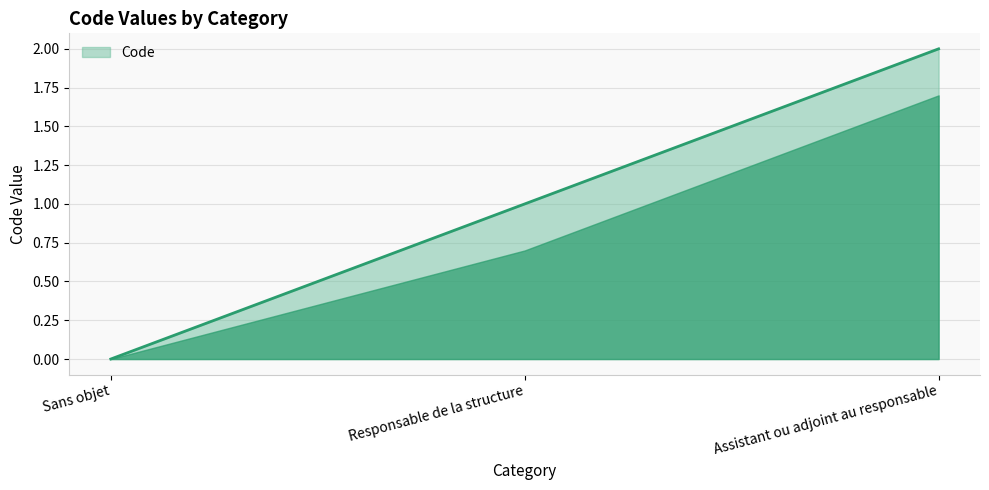

What position from the right is Responsable de la structure?

2